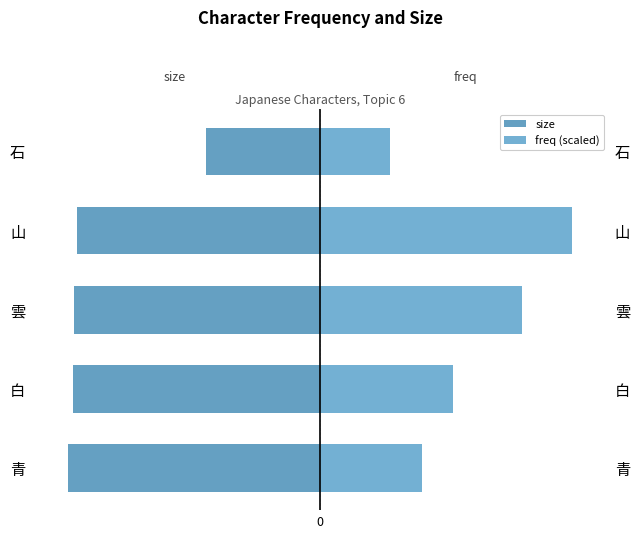

What is the value of the size bar at the 4th from the left?

-1605.0